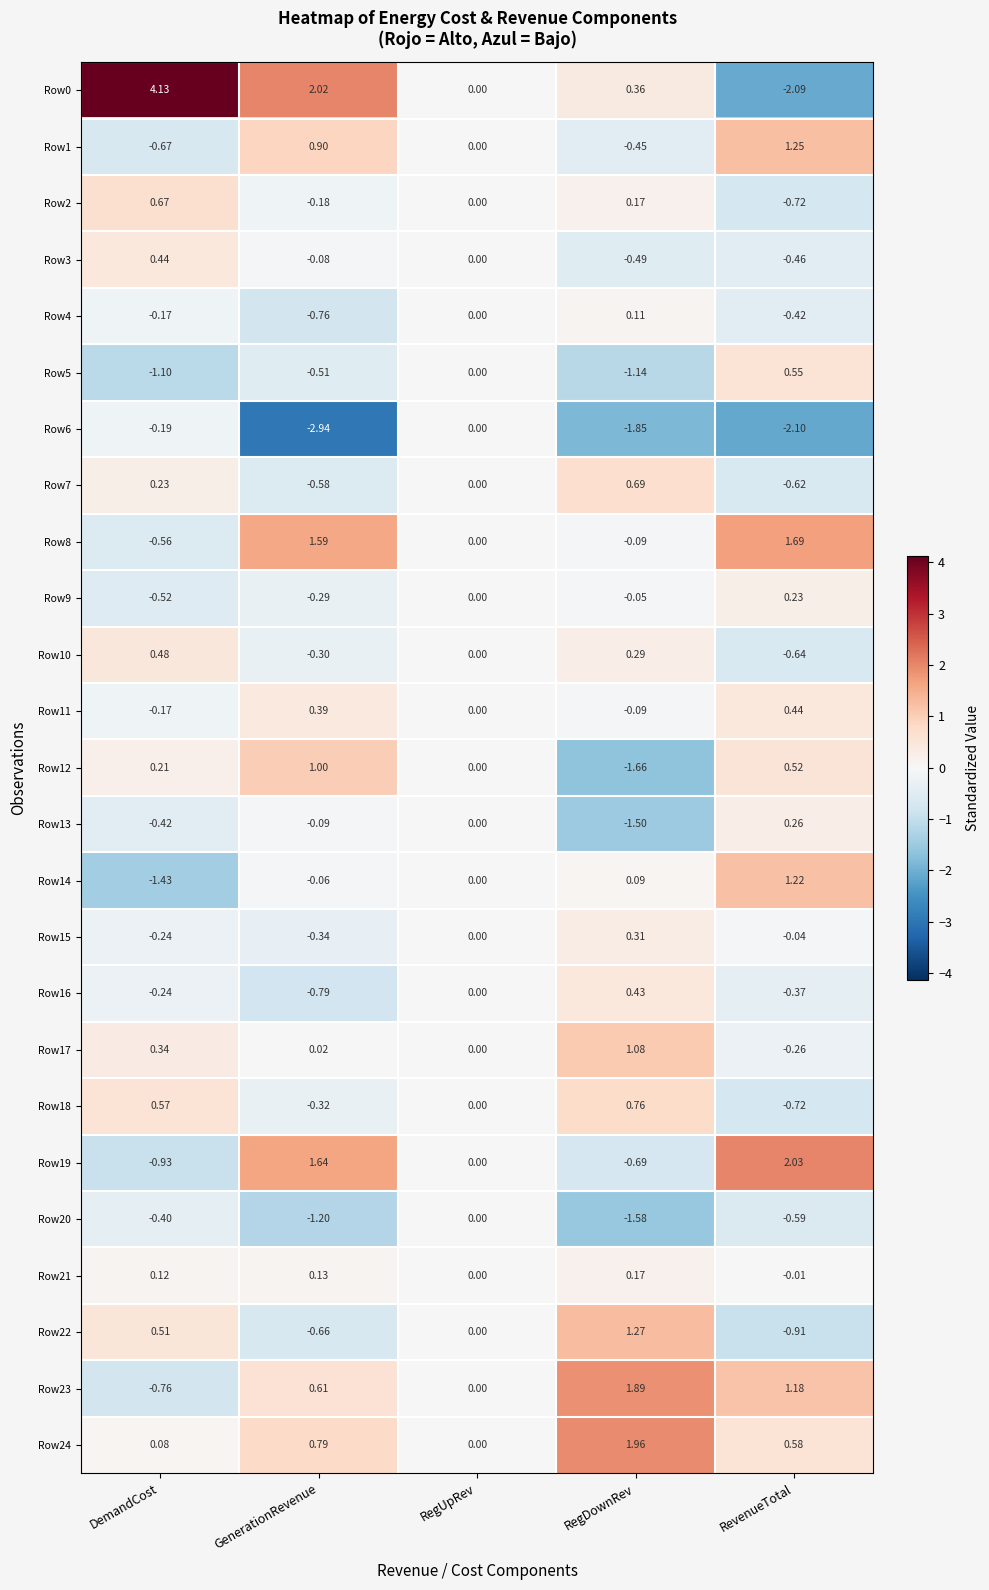

Where is Row17 nearest to the value 0?

RegUpRev